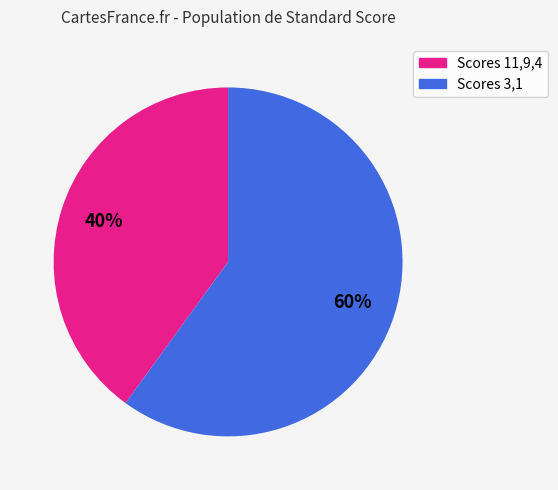

Does any single category account for the majority?

Yes